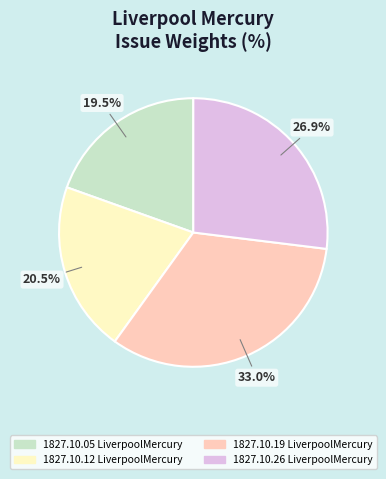

Between 1827.10.26 LiverpoolMercury and 1827.10.05 LiverpoolMercury, which is larger?

1827.10.26 LiverpoolMercury